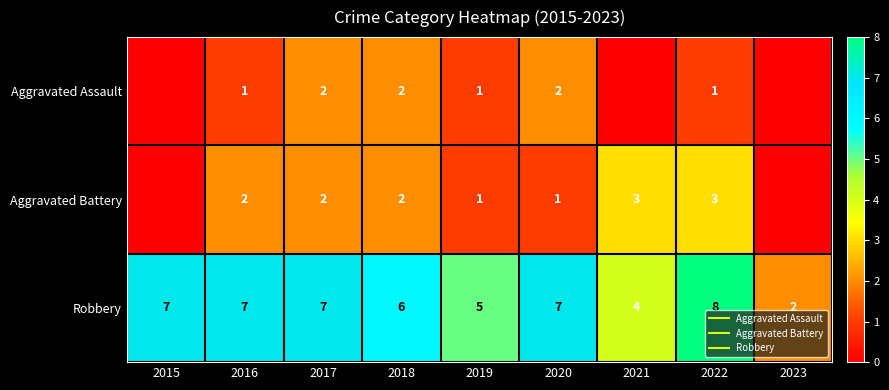

At which label is Robbery closest to 5?

2019